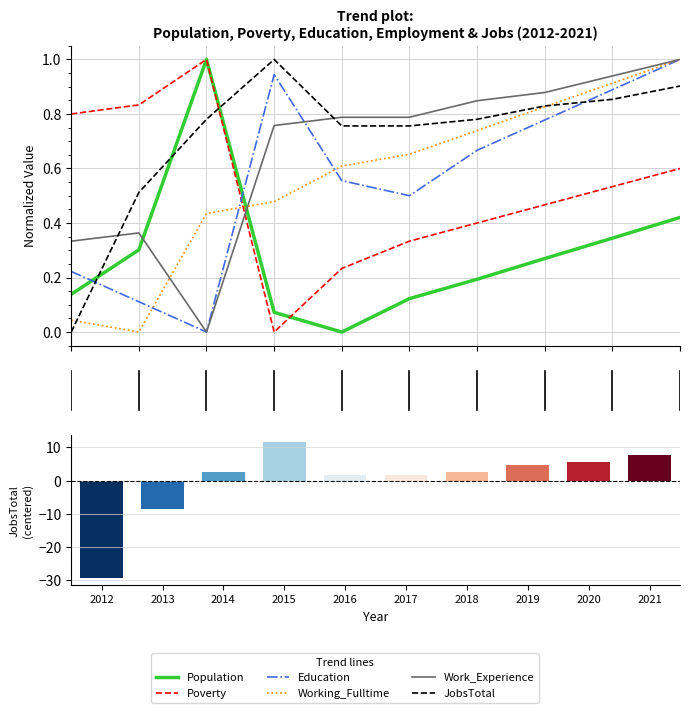

At 2016, list the series in order from largest to smallest.

Work_Experience, JobsTotal, Working_Fulltime, Education, Poverty, Population